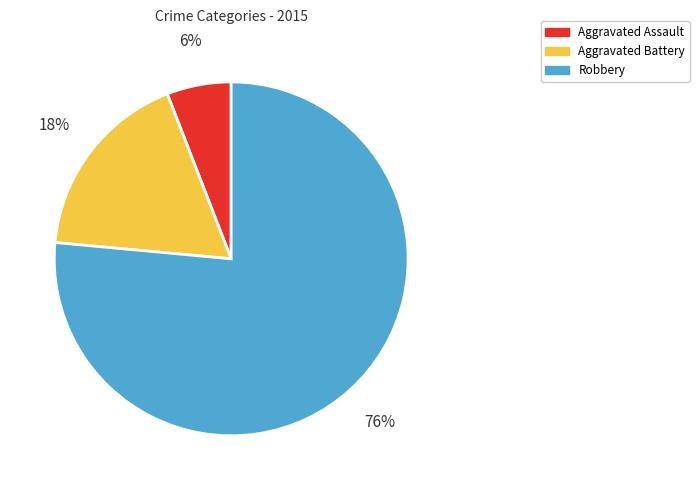

What is the majority slice?

Robbery